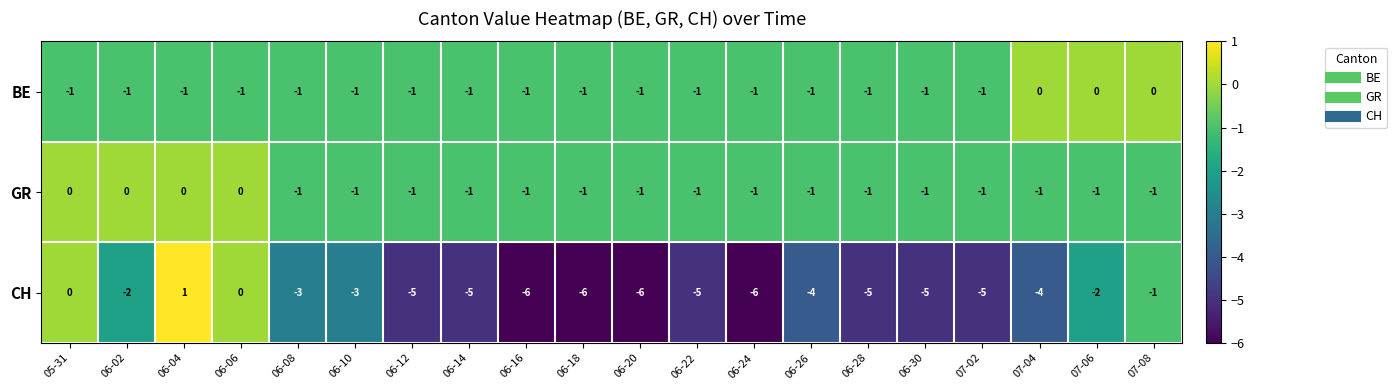

At how many categories does at least one series exceed -3?

20